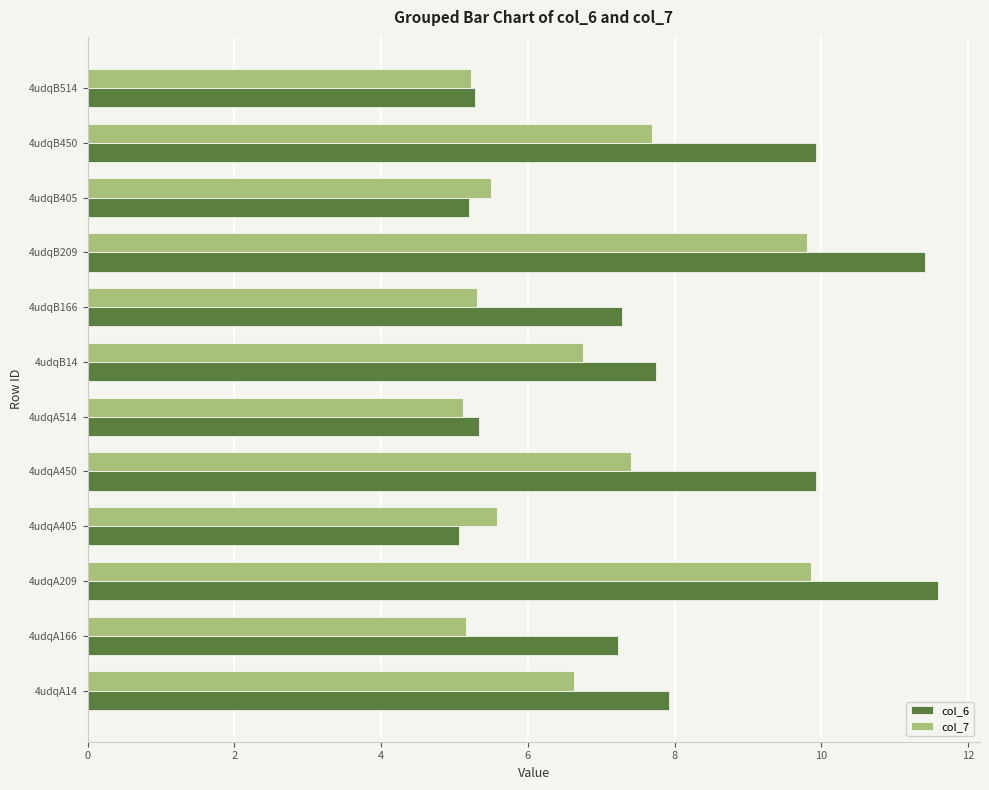

What is the sum of all col_6 values?

93.9